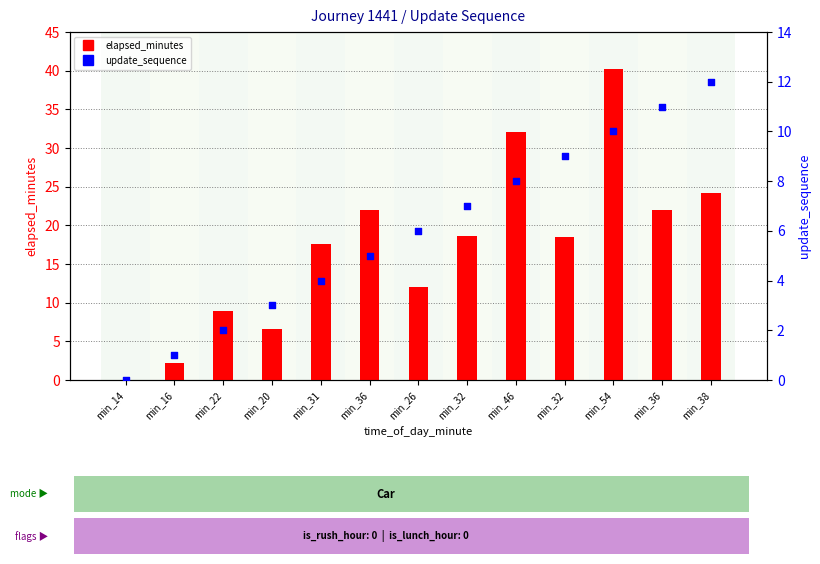

Which series contains the highest Y value?

elapsed_minutes